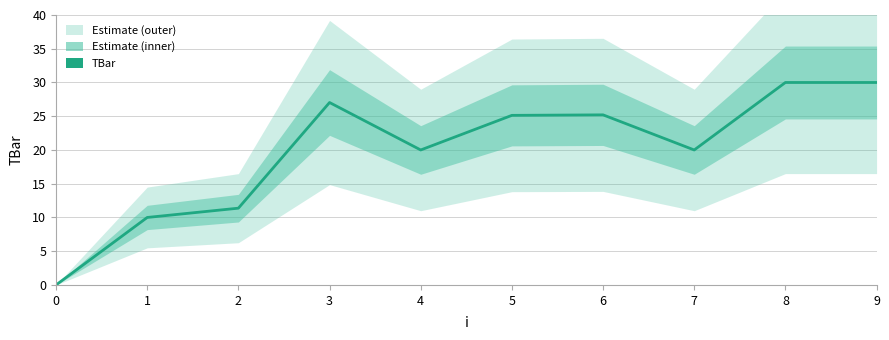

What is the difference between the maximum and minimum values?

30.0